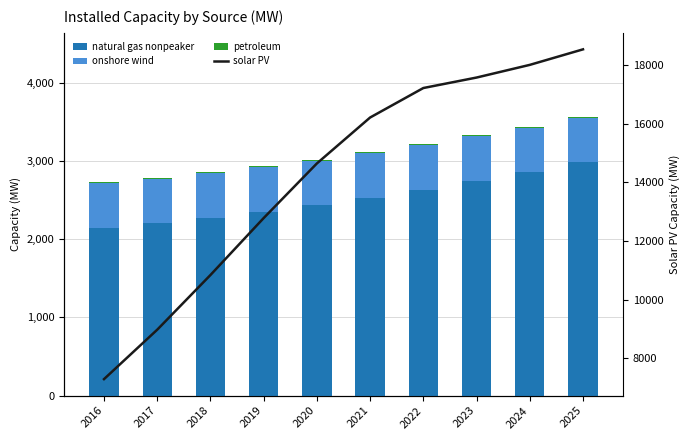

What is the maximum value for petroleum?

12.7